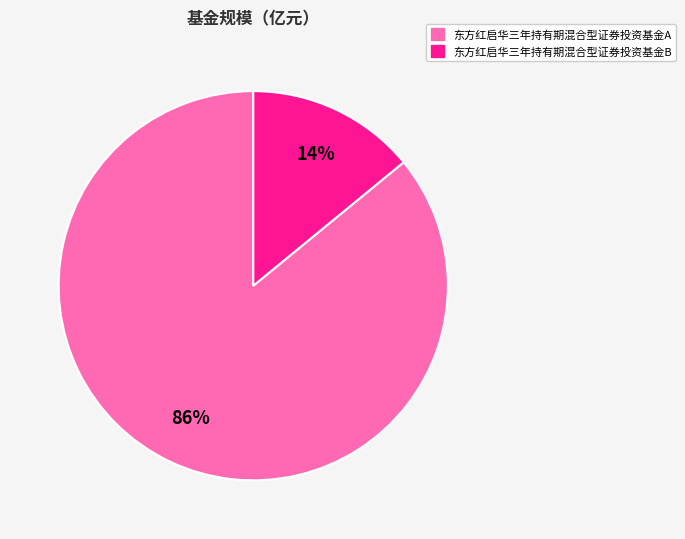

Rank the categories by value from lowest to highest.

东方红启华三年持有期混合型证券投资基金B, 东方红启华三年持有期混合型证券投资基金A